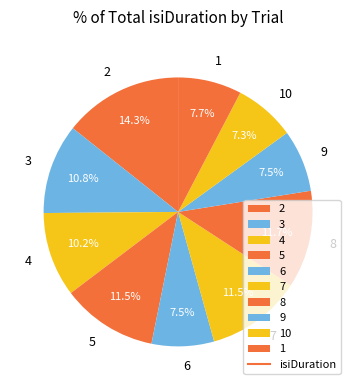

To the nearest percent, what is the difference between the largest and smallest slice percentages?

7%